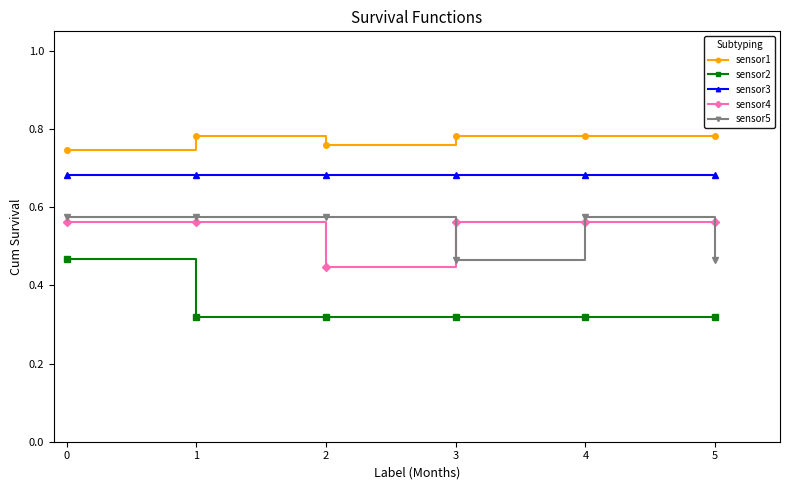

True or false: sensor1 and sensor4 intersect in this chart.

False